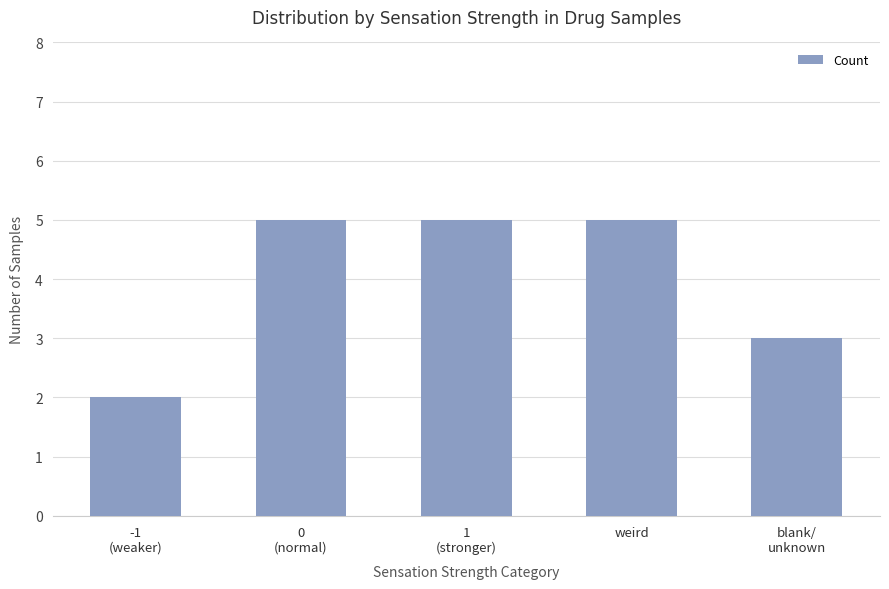

What is the label of the 3rd bar from the right?

1
(stronger)